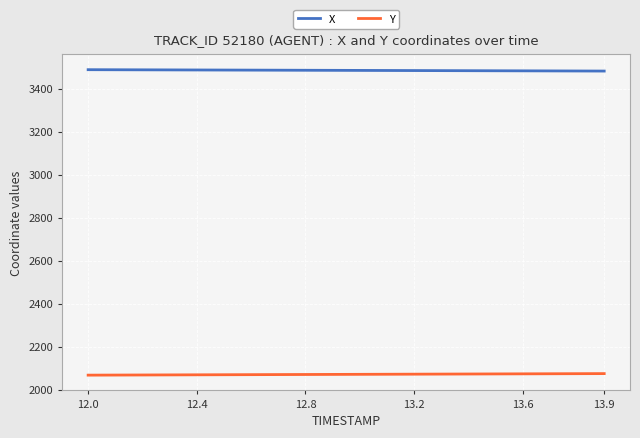

List the series in order of their overall mean, highest first.

X, Y